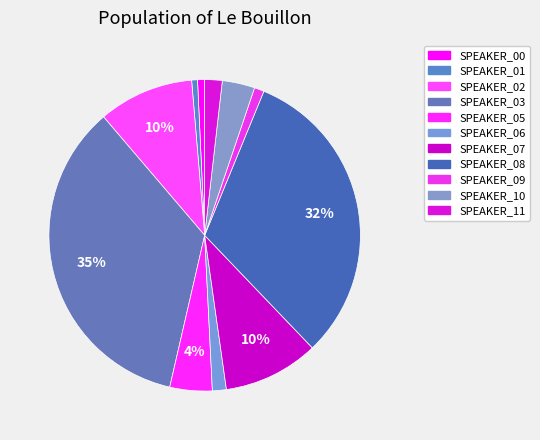

Is the sum of SPEAKER_03 and SPEAKER_01 greater than half?

No